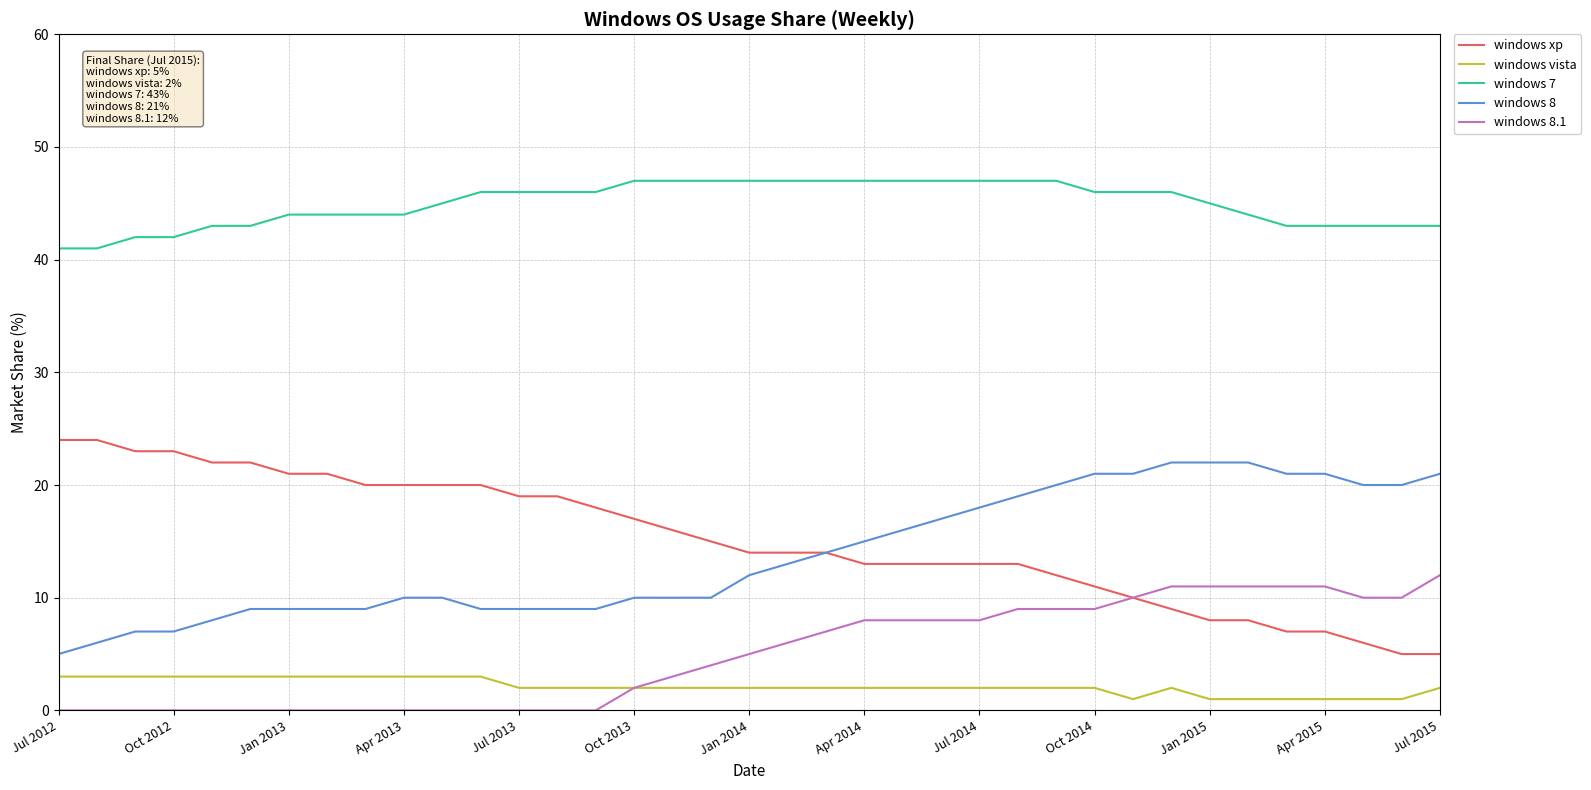

Which series has the largest total across all categories?

windows 7